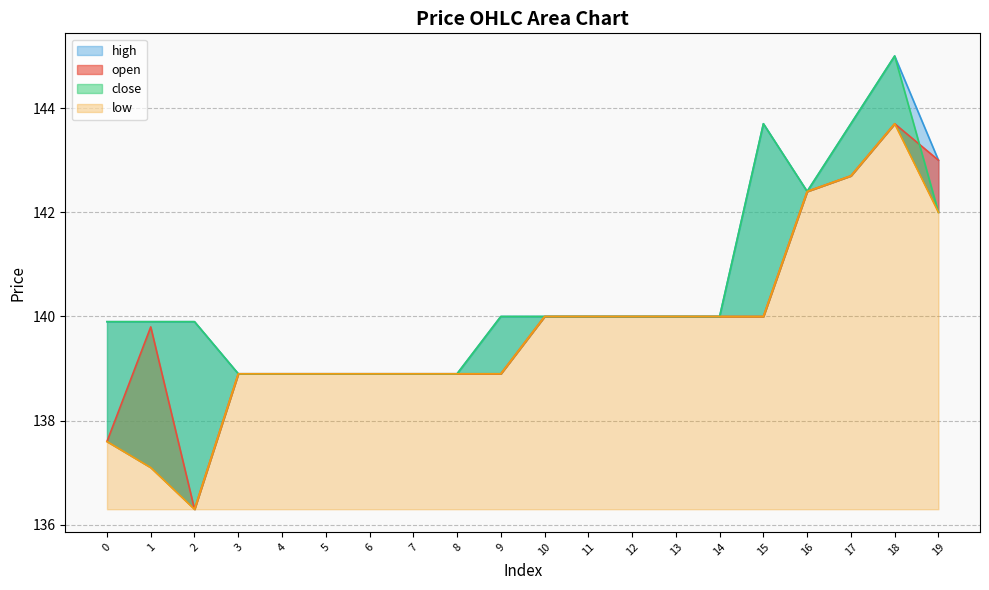

What is the sum of the close values at 5 and 19?

280.9